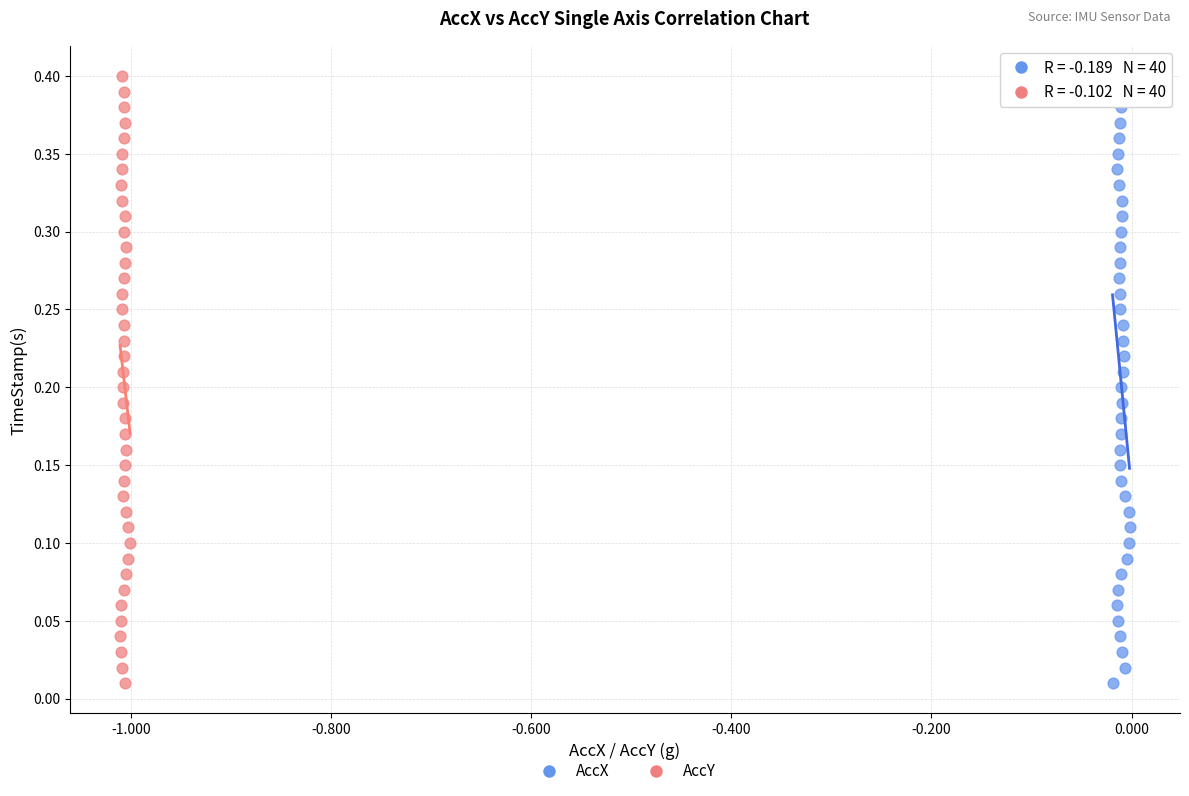

What are all the series names shown in the legend?

AccX, AccY